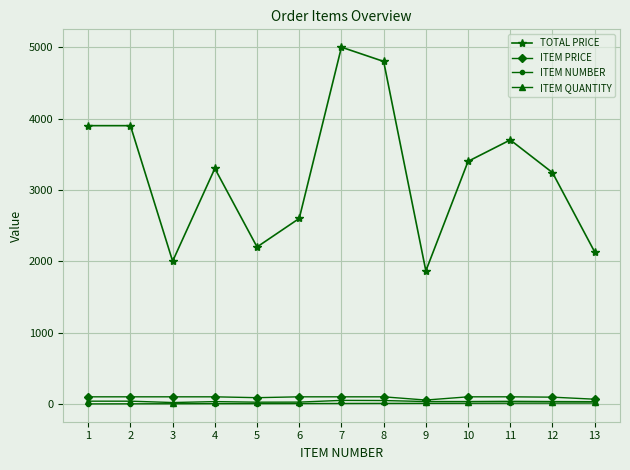

Which series has the largest range (max minus min)?

TOTAL PRICE